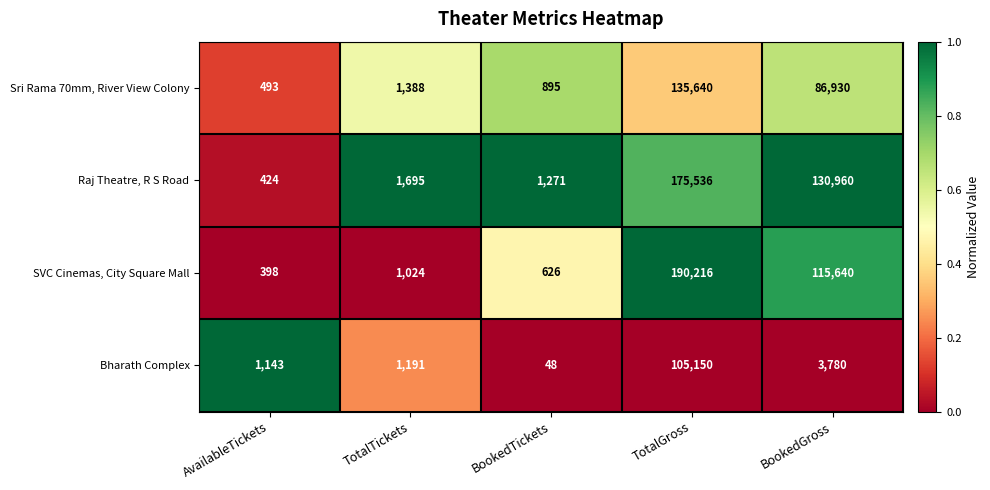

What is the difference between the maximum and minimum values in the SVC Cinemas, City Square Mall series?

189818